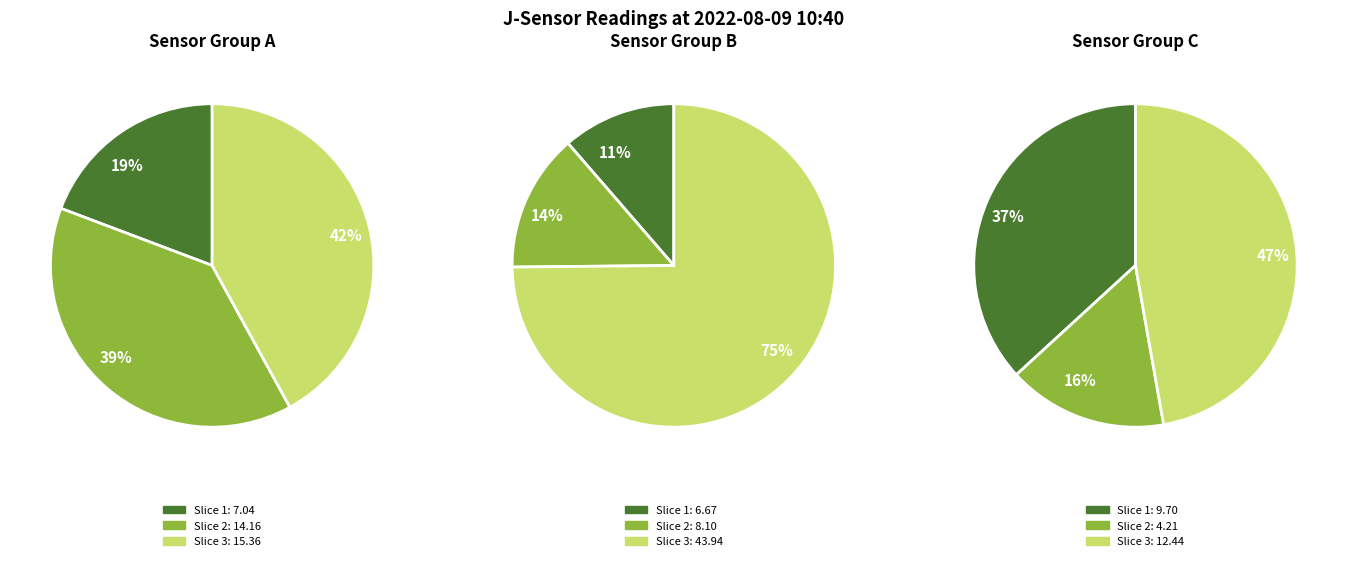

Does J13 account for over 50% of the chart?

No